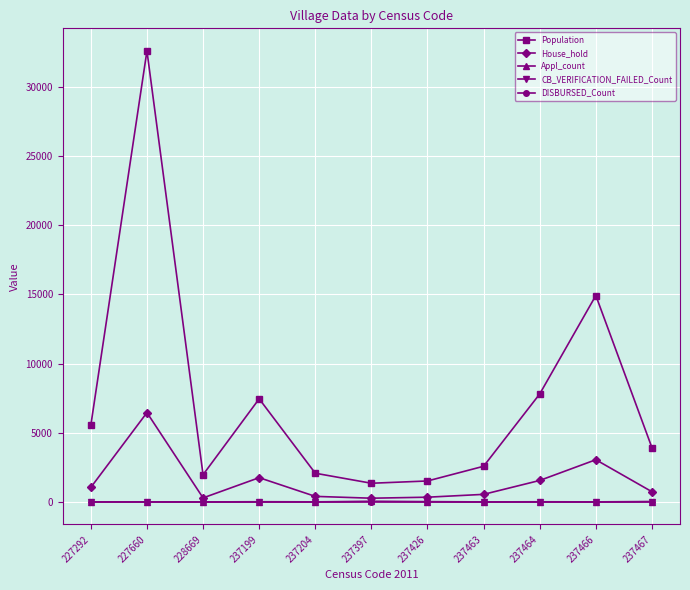

Which series has the largest range (max minus min)?

Population